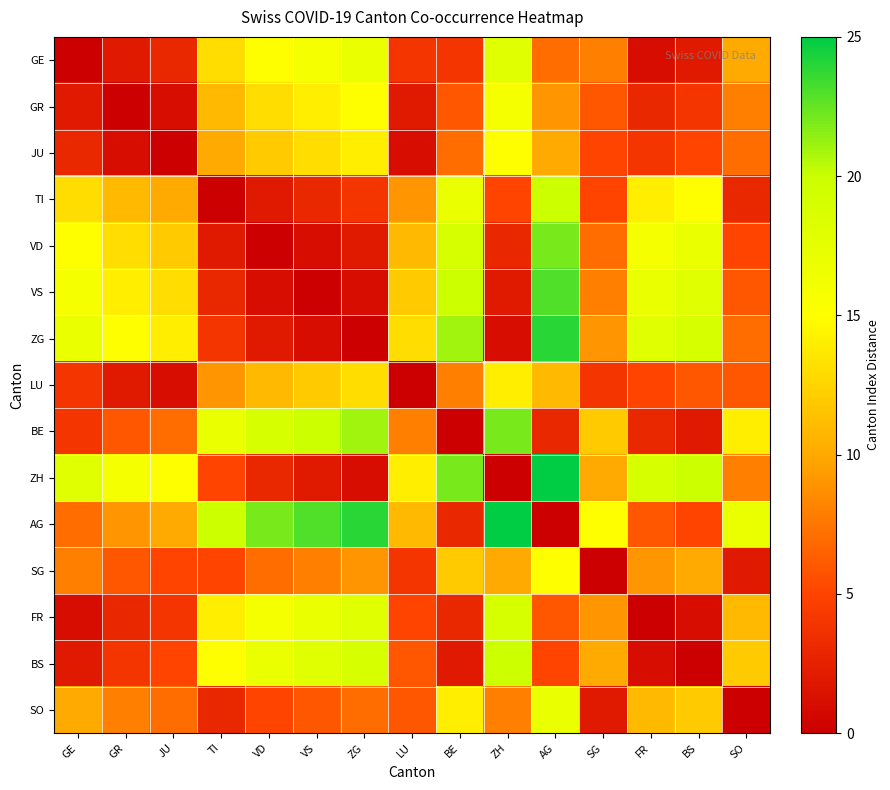

Which has a higher value, VS or BS?

VS